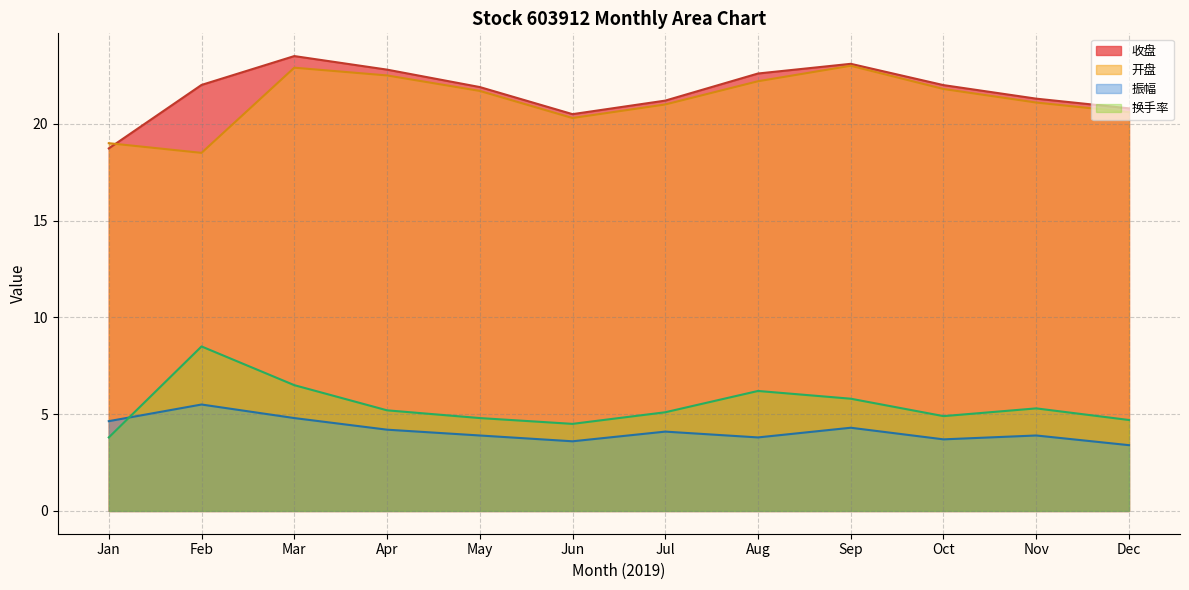

What is the average value of the 振幅 series?

4.0